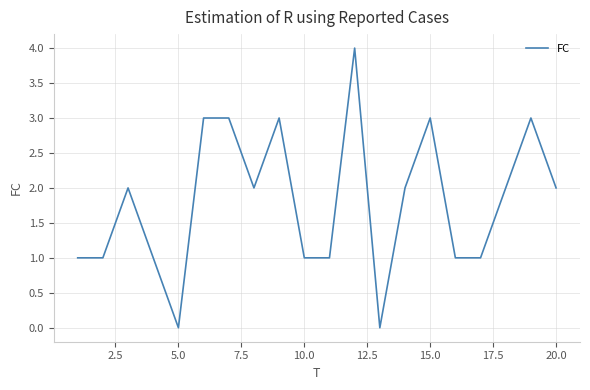

What is the greatest value displayed?

4